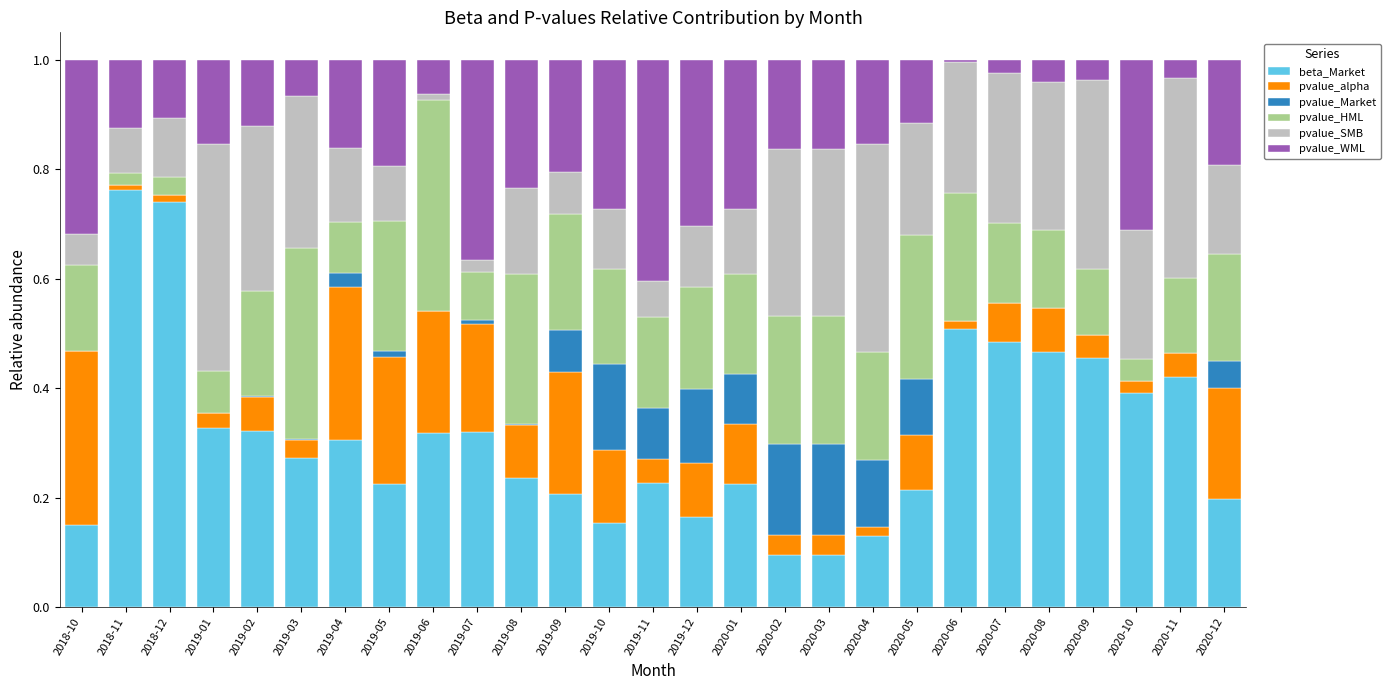

True or false: beta_Market has a value of 0.5 at 2019-04.

False